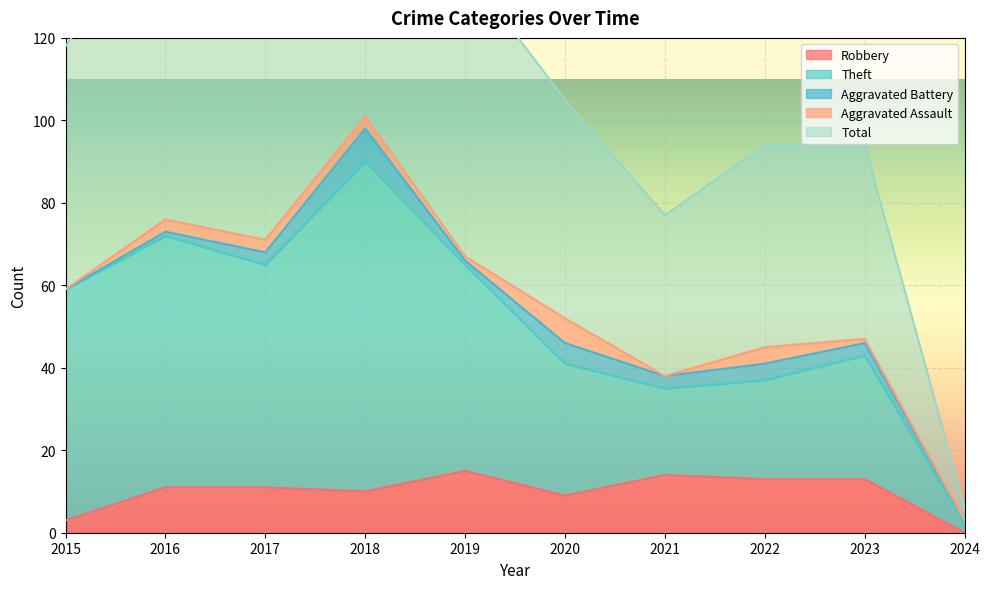

Where is the first local maximum for Robbery?

2019